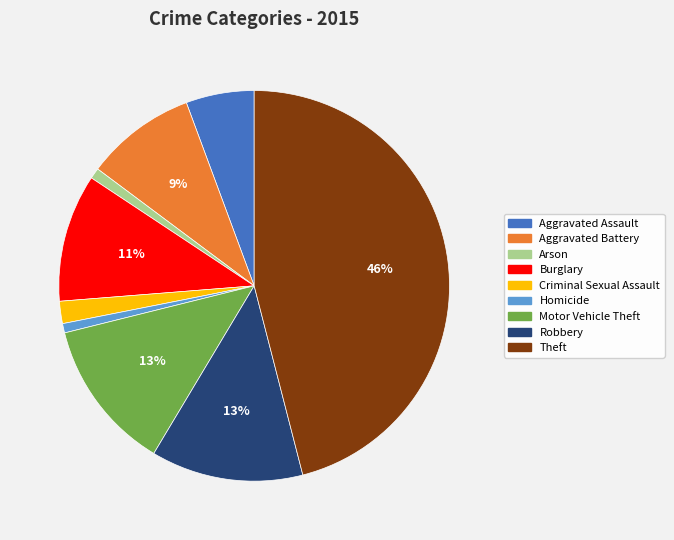

Between Criminal Sexual Assault and Arson, which is larger?

Criminal Sexual Assault